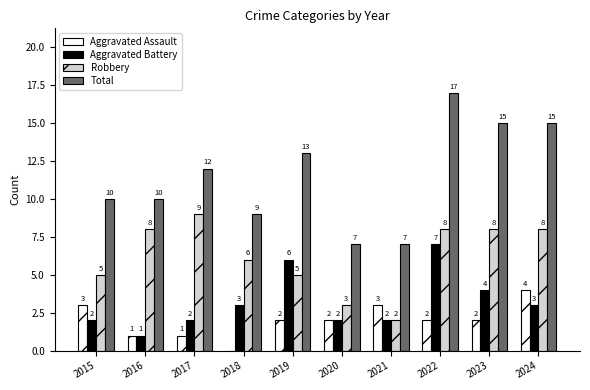

What is the total value across all series at 2022?

34